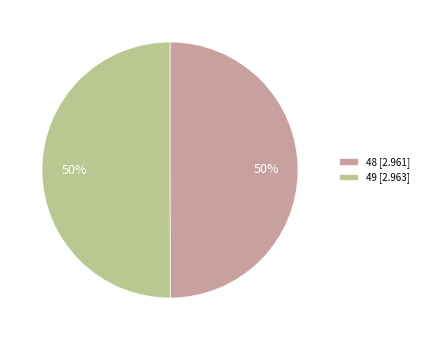

Approximately how many times larger is the value at 48 compared to 49?

1.0